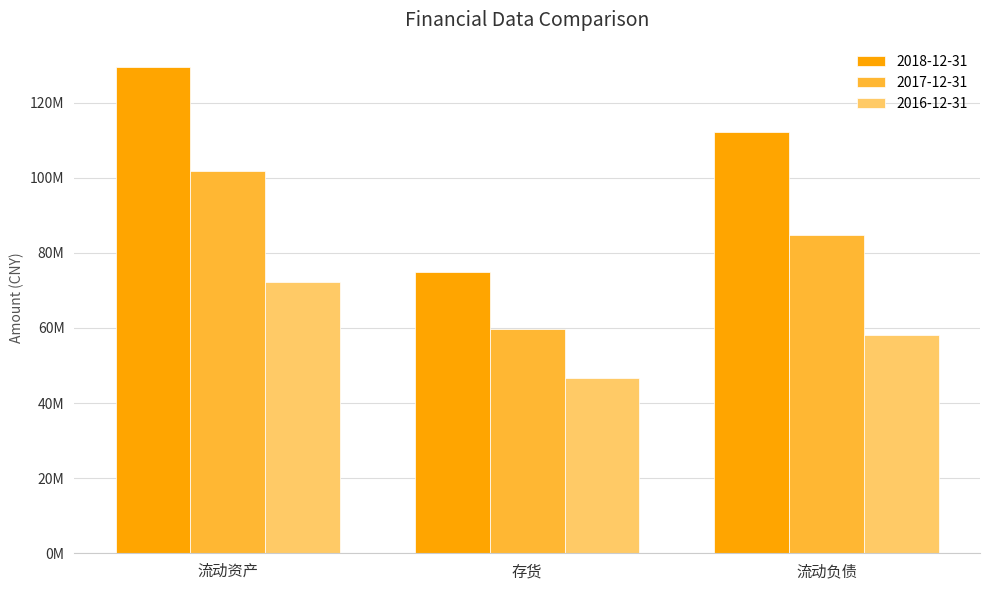

Which label corresponds to the smallest value in the chart?

存货